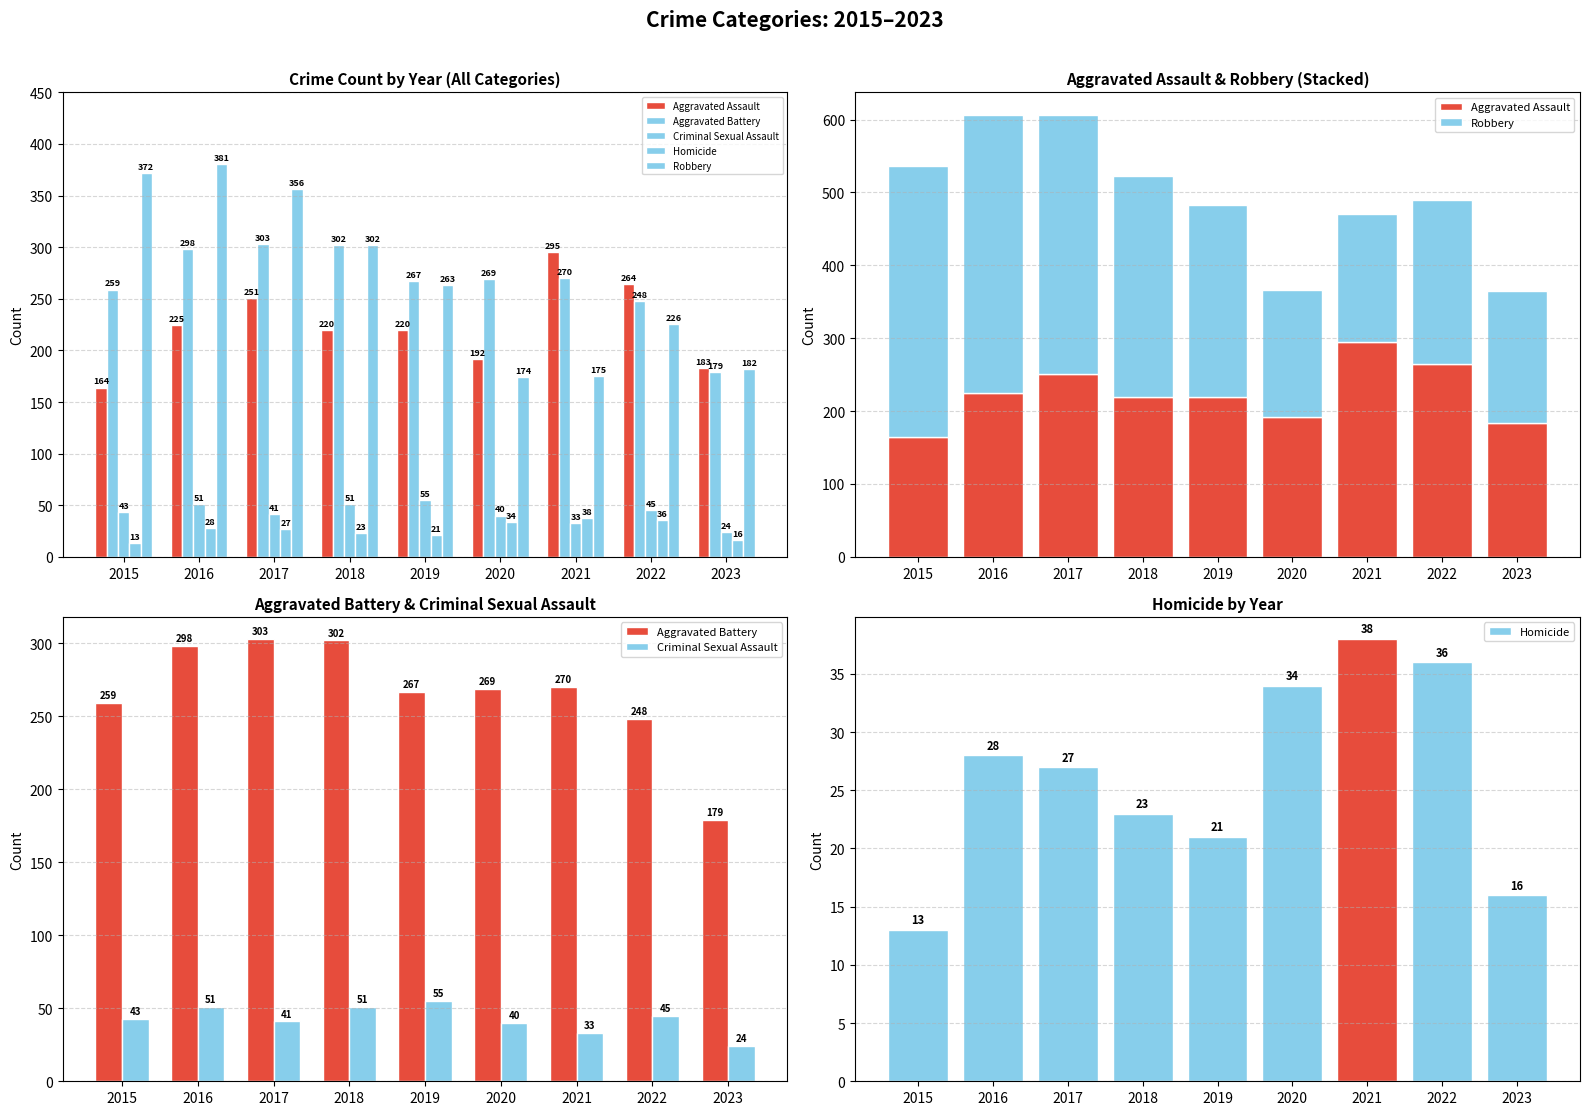

At which label is Criminal Sexual Assault closest to 39?

2020